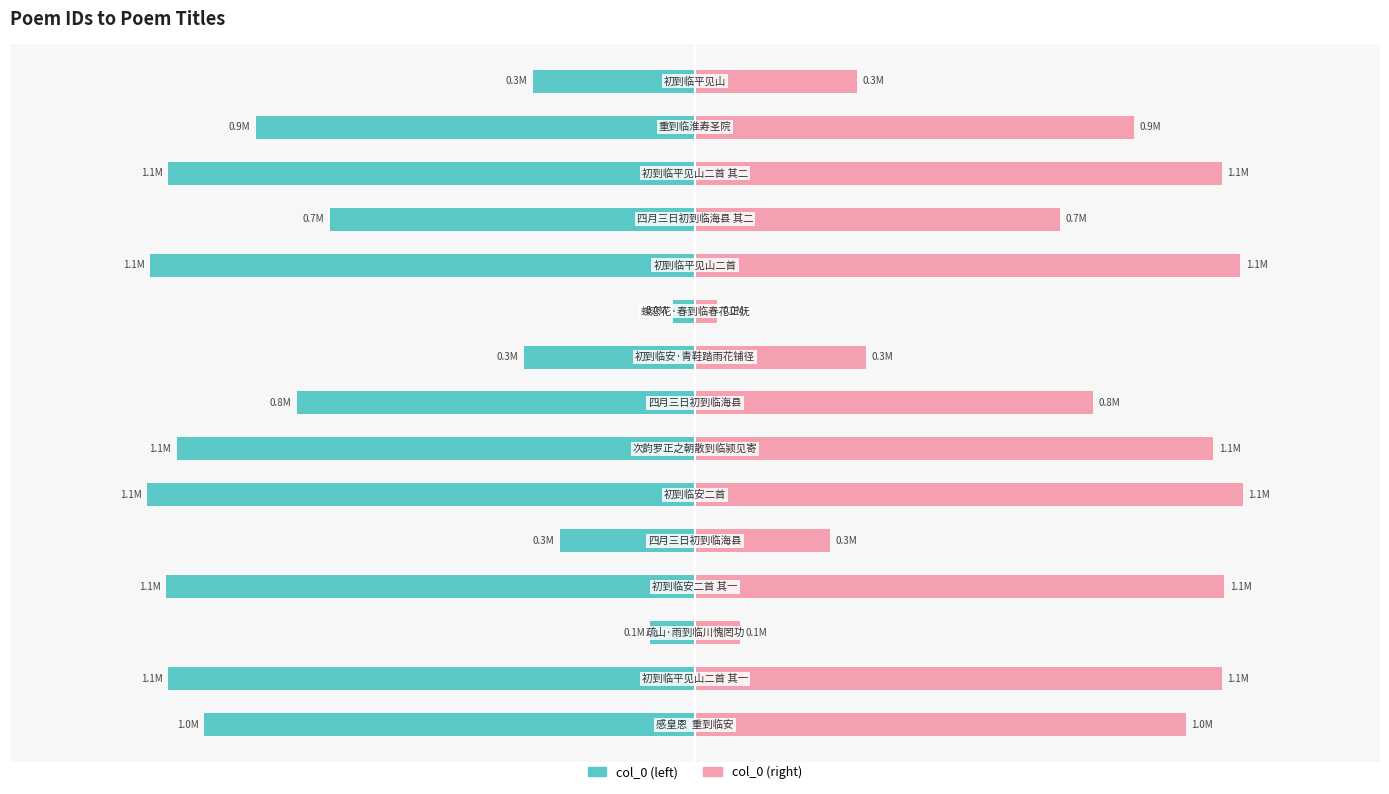

What is the difference between the col_0 (right) values at 7 and 3?

267920